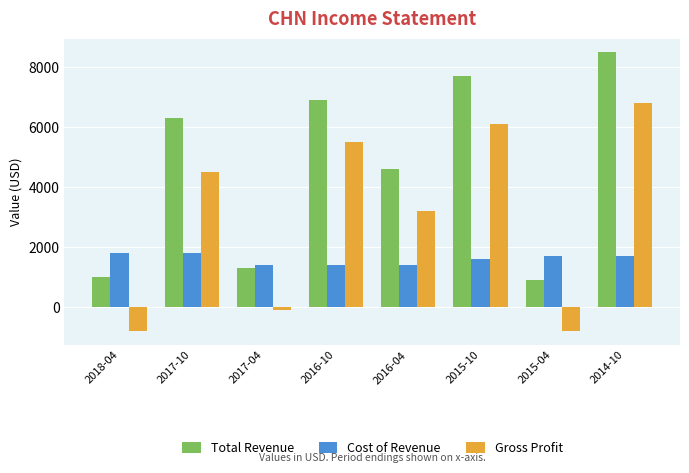

Rank the series at 2016-10 from lowest to highest value.

Cost of Revenue, Gross Profit, Total Revenue